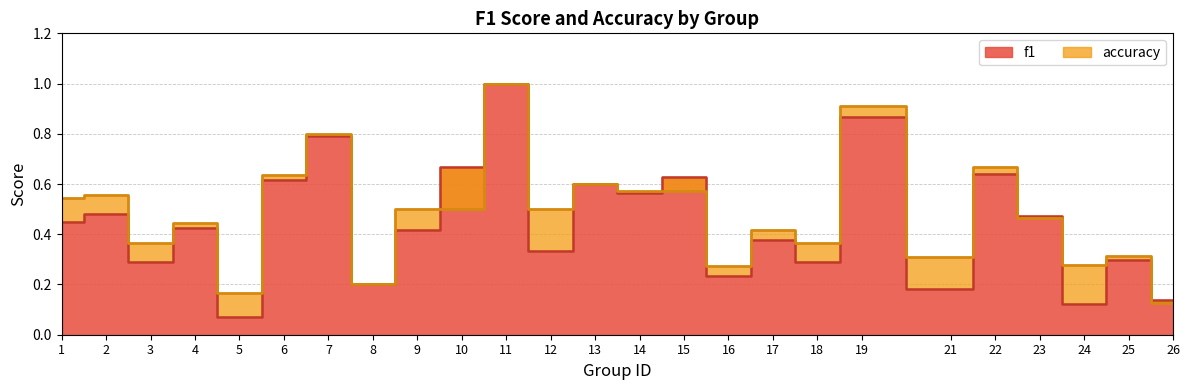

True or false: accuracy has more than 1 interior local peaks.

True